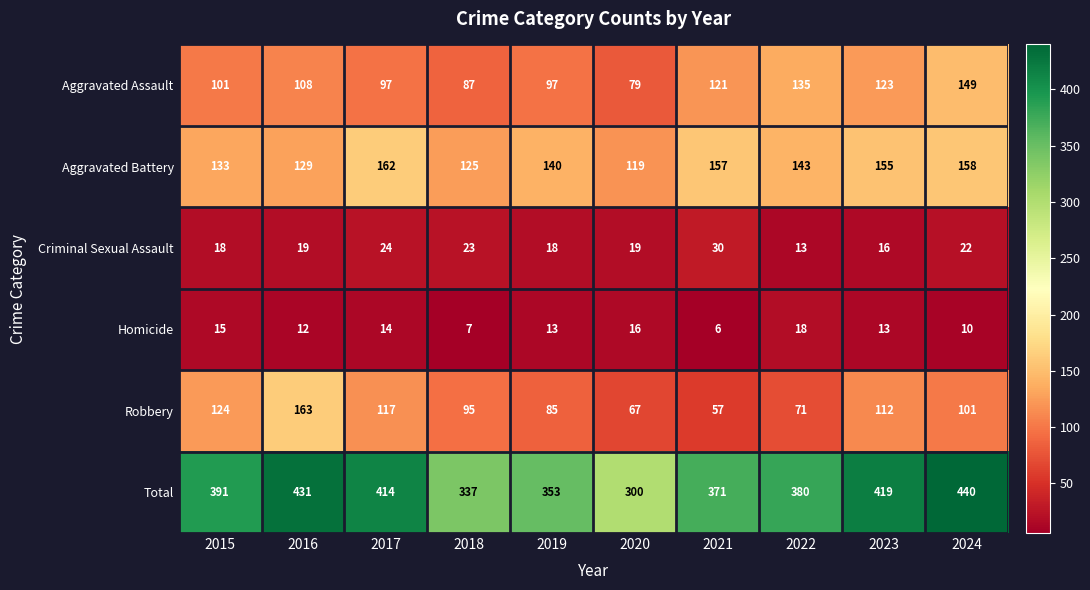

What is the minimum value for Robbery?

57